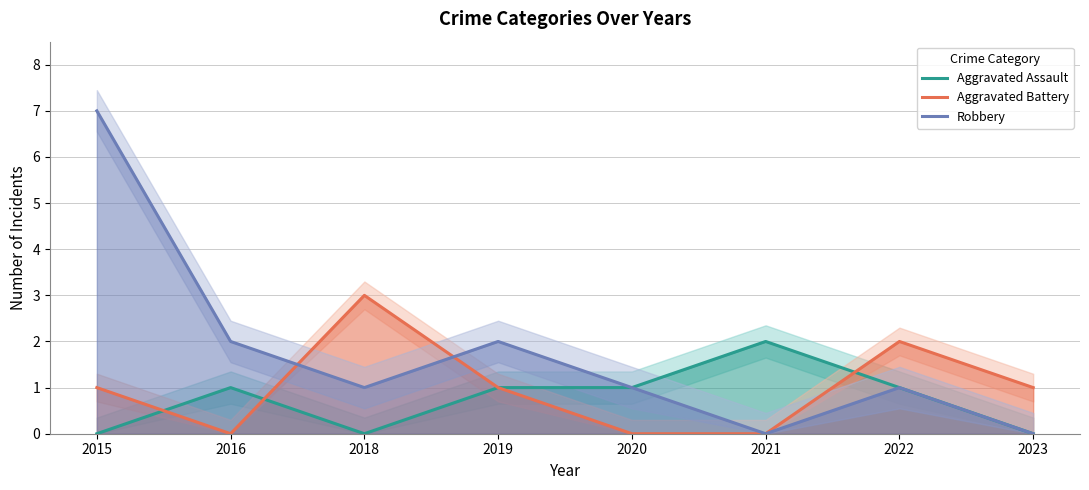

Reading left to right, extract all data points from this chart.

Aggravated Assault: 0	1	0	1	1	2	1	0
Aggravated Battery: 1	0	3	1	0	0	2	1
Robbery: 7	2	1	2	1	0	1	0